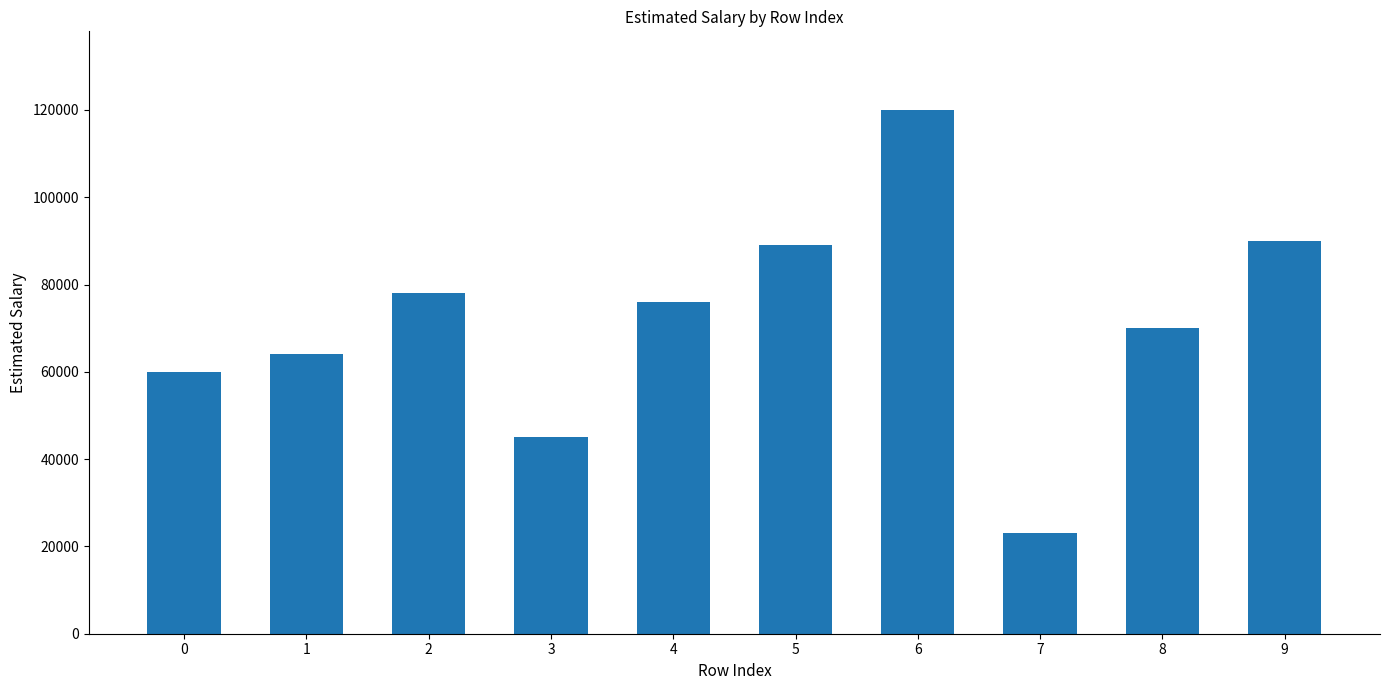

Reading right to left, transcribe all the data shown in this chart.

90000	70000	23000	120000	89000	76000	45000	78000	64000	60000